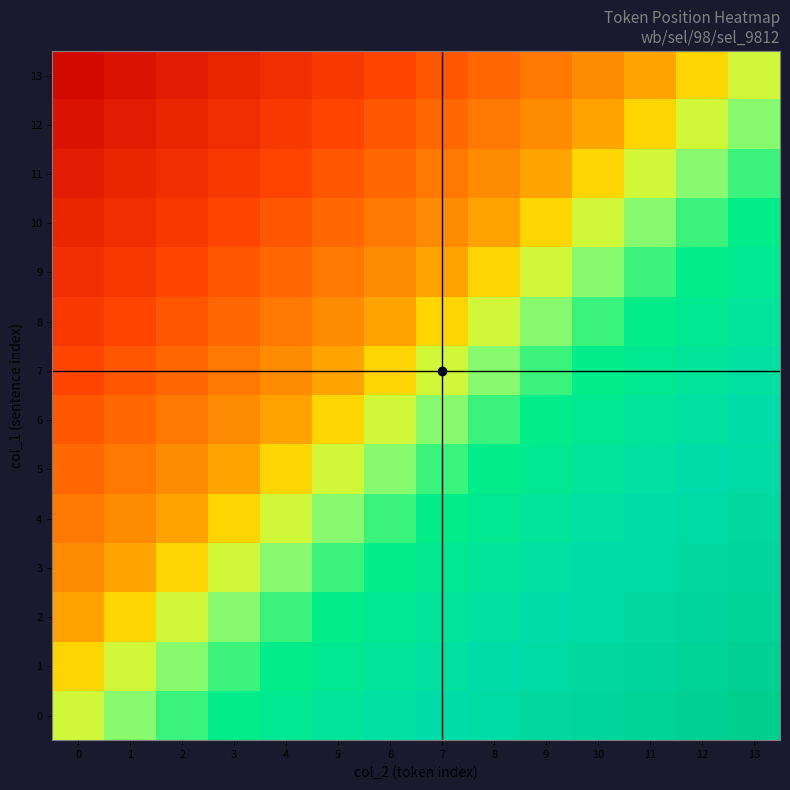

What is the total value across all series at 0?

-6.5